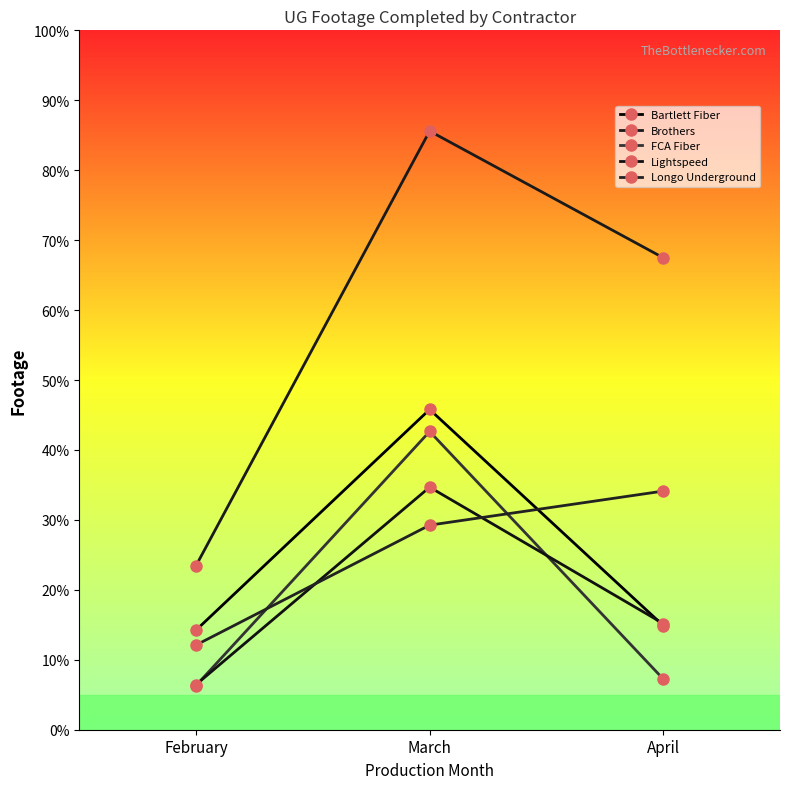

Is it true that Brothers equals 16631 at March?

False